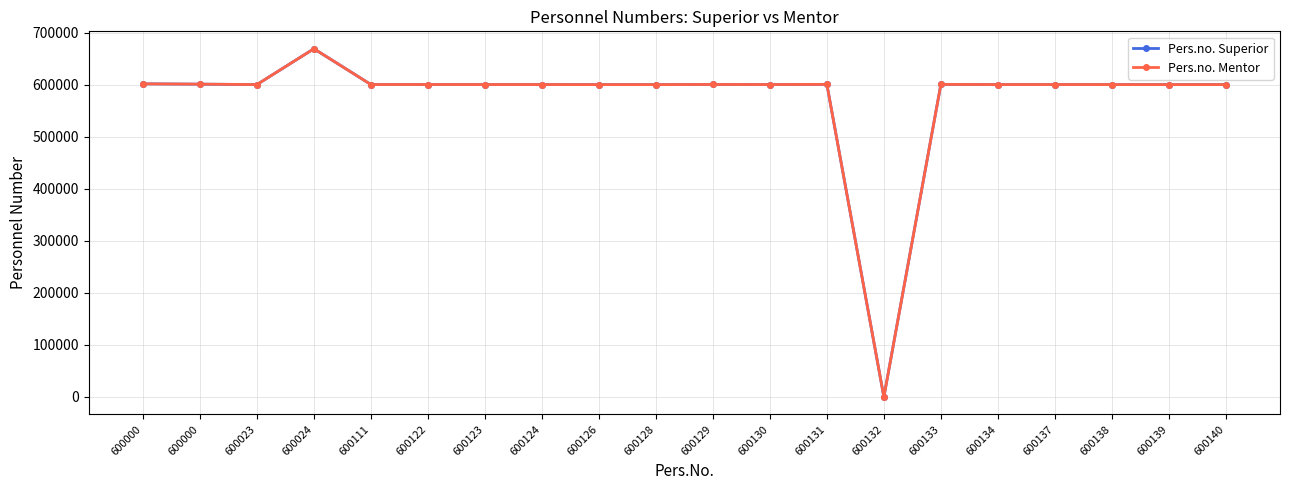

Between 600023 and 600138, which series saw the biggest shift?

Pers.no. Superior